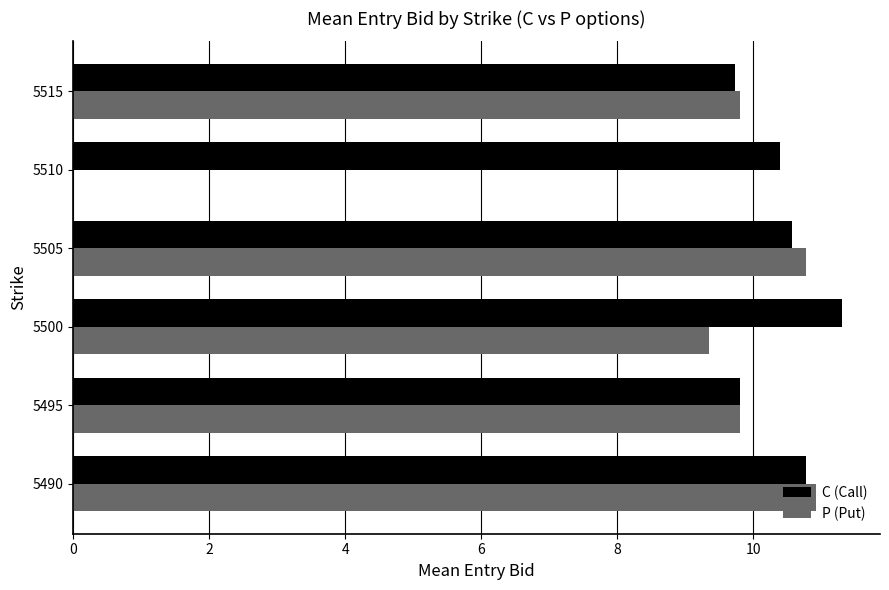

What is the sum of all C (Call) values?

62.6